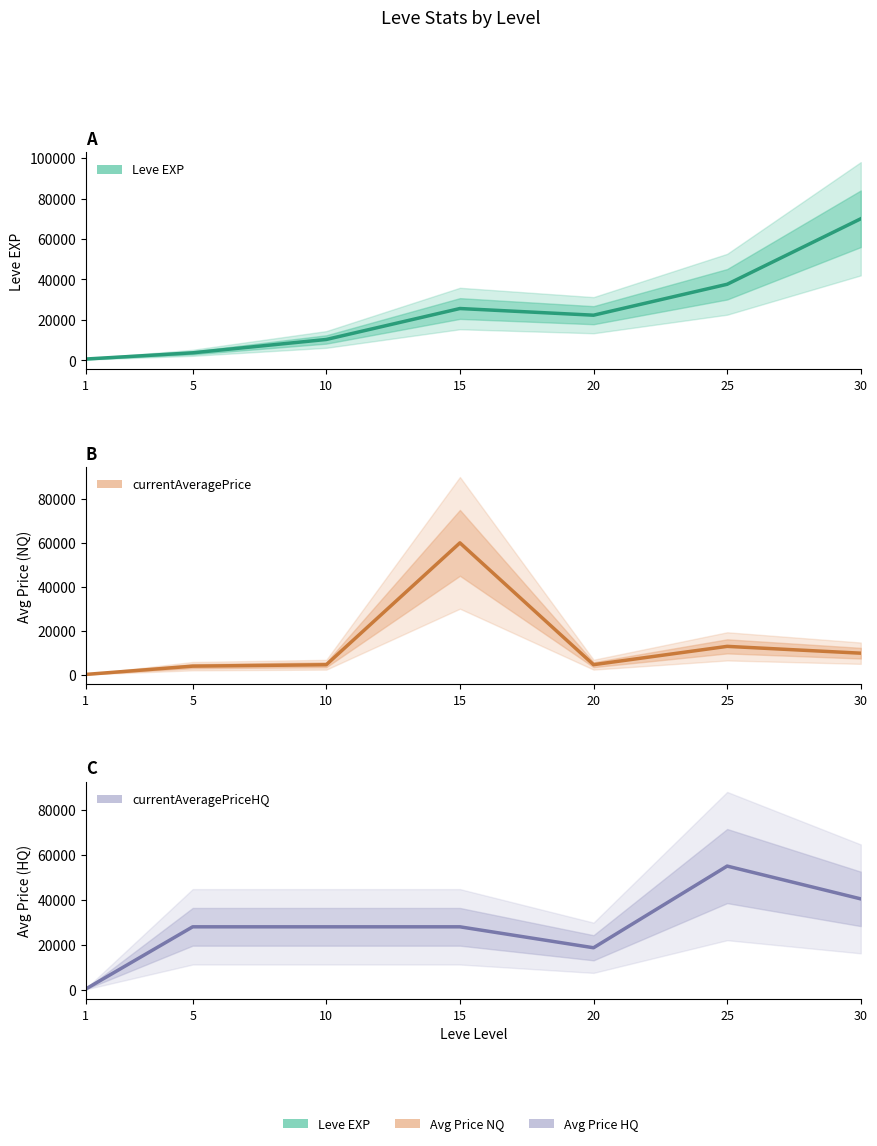

What is the total value across all series at 25?

105439.3